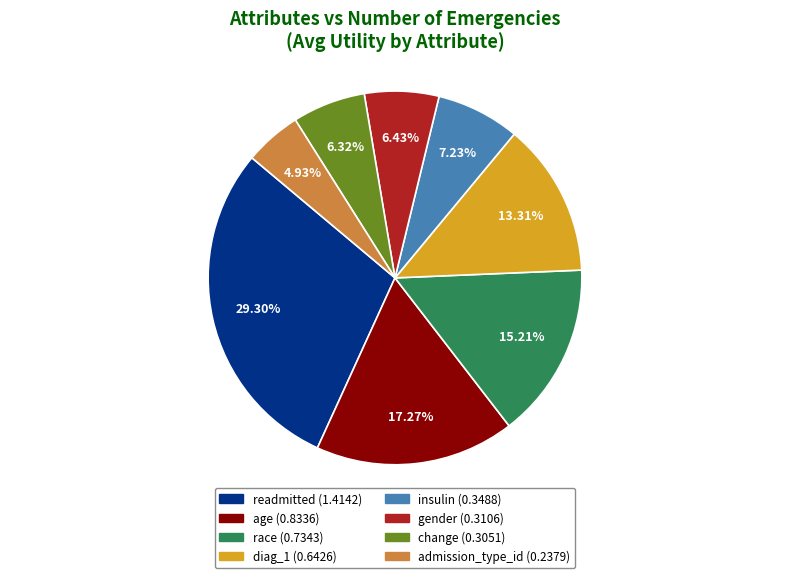

Combined, do insulin and diag_1 account for over 50%?

No